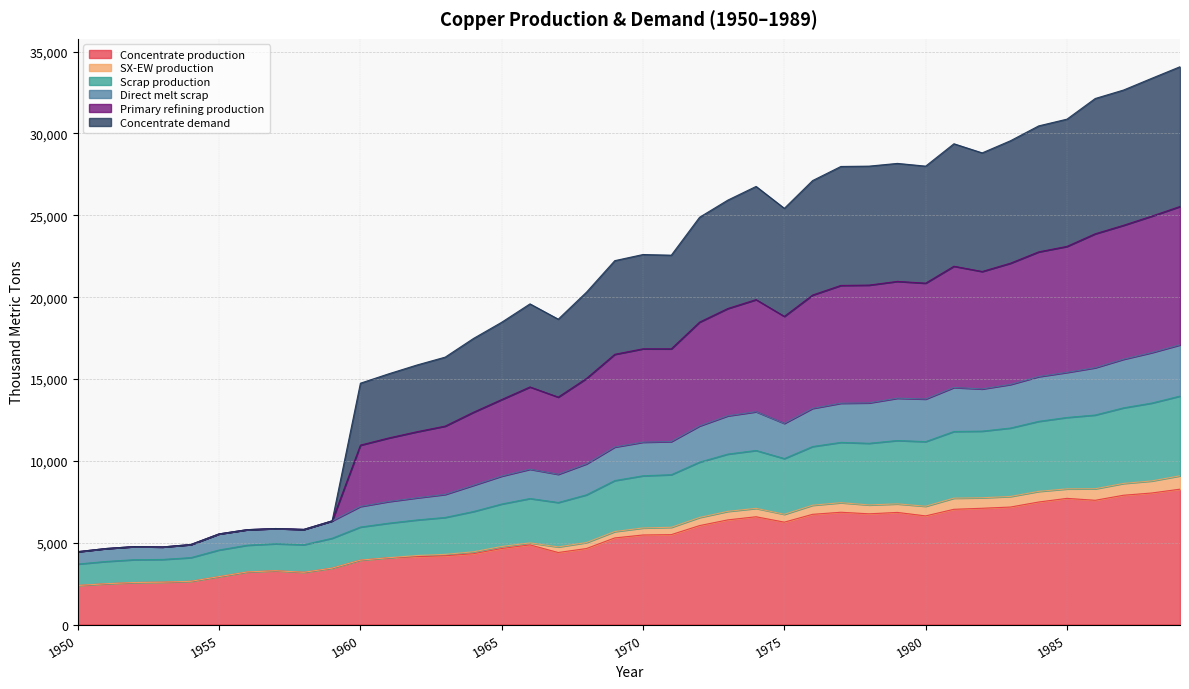

Does the chart display data point markers on the line(s)?

No